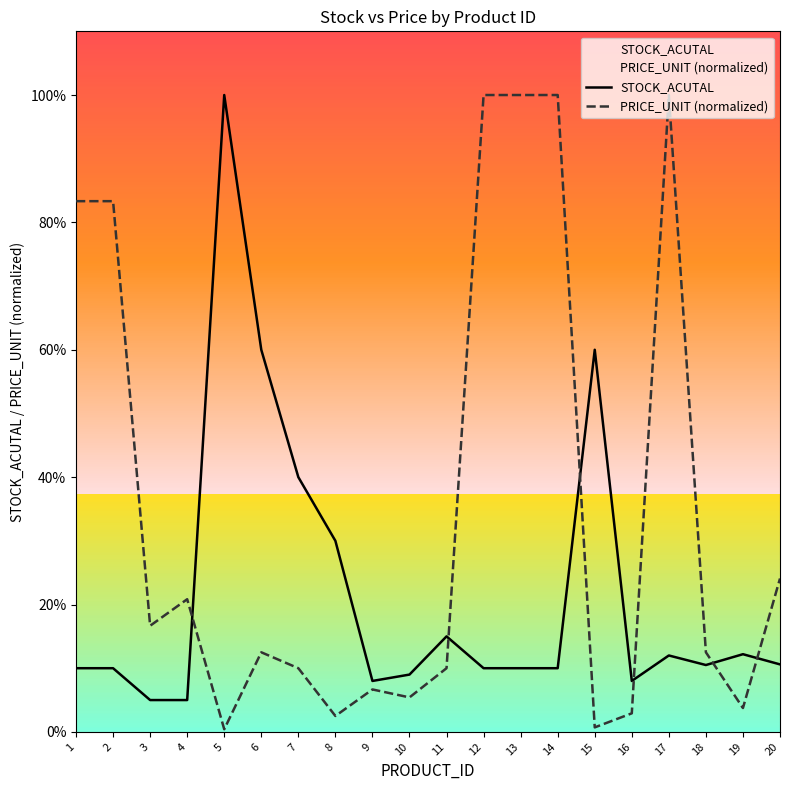

Which series changed the most between 2 and 10?

PRICE_UNIT (normalized)